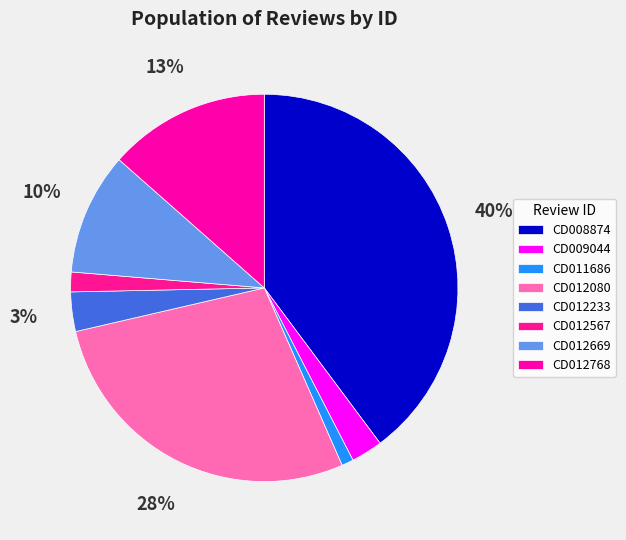

The CD011686 slice represents 1% of the pie. True or false?

True